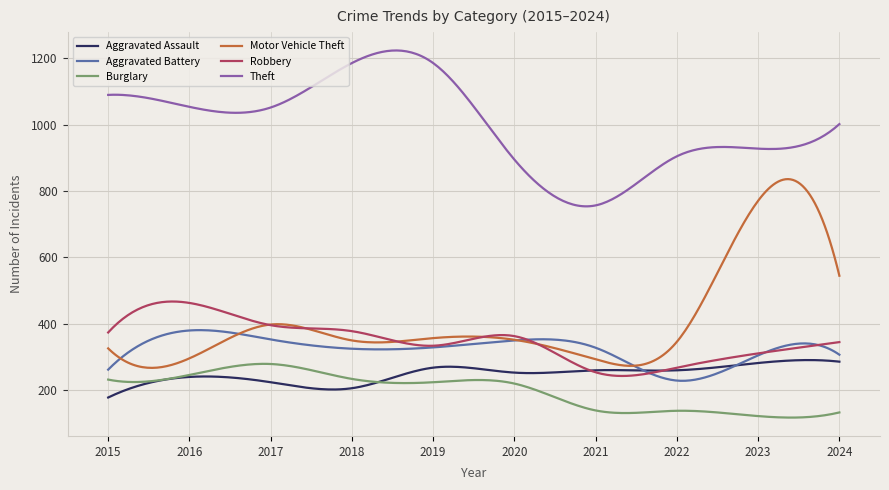

Which series has the largest range (max minus min)?

Motor Vehicle Theft